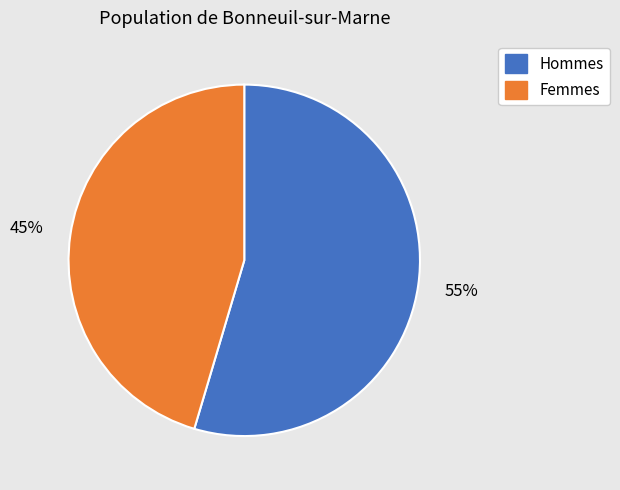

Is it true that Femmes is 45% of the pie?

True